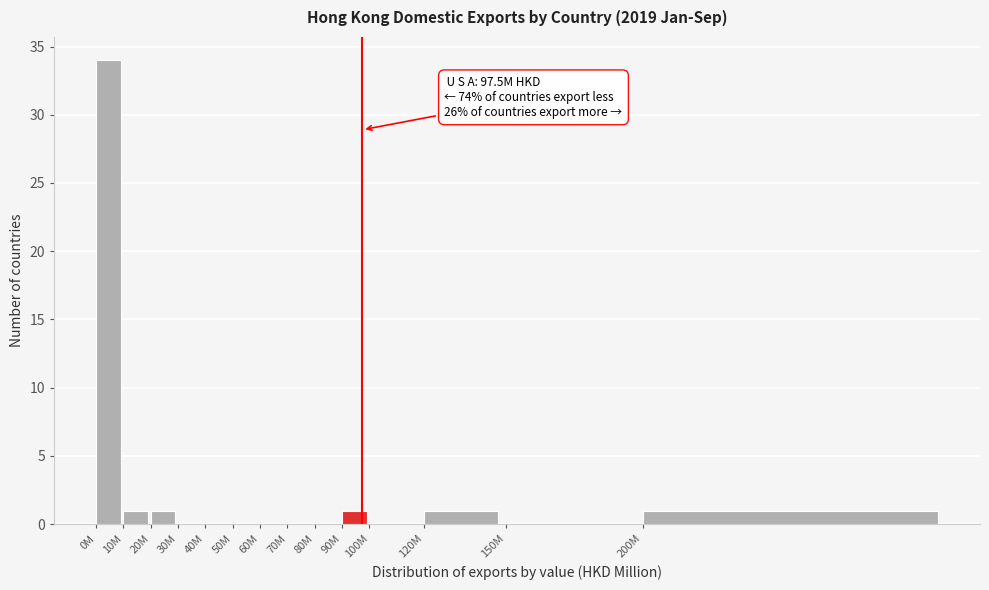

Reading left to right, list all the values displayed in this chart.

0M=34	10M=1	20M=1	30M=0	40M=0	50M=0	60M=0	70M=0	80M=0	90M=1	100M=0	120M=1	150M=0	200M=1